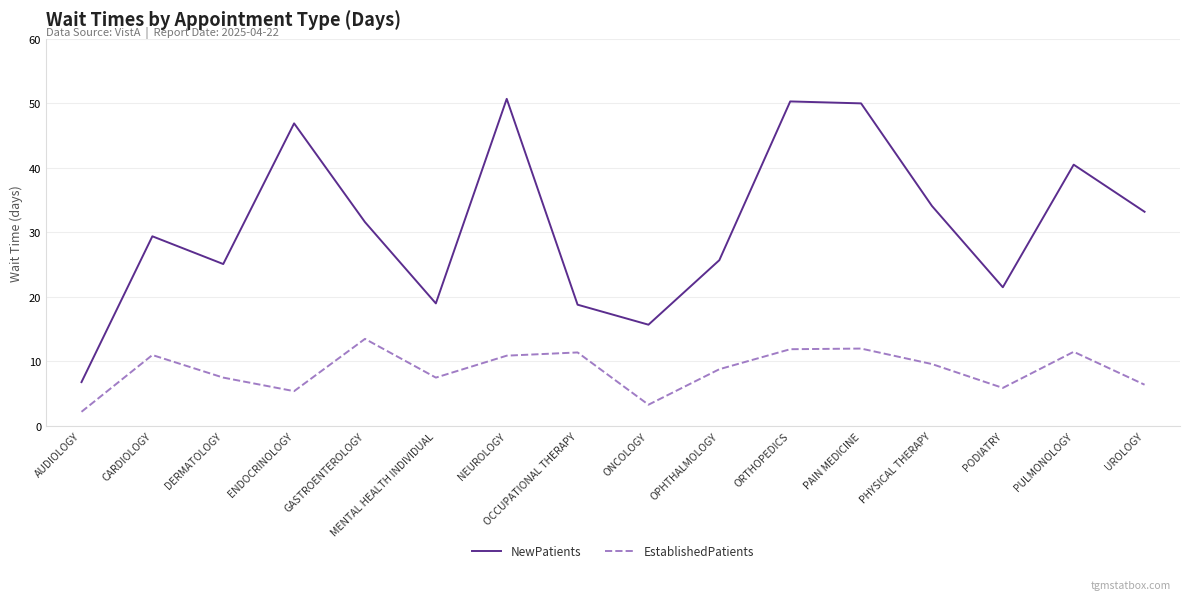

True or false: EstablishedPatients and NewPatients intersect in this chart.

False